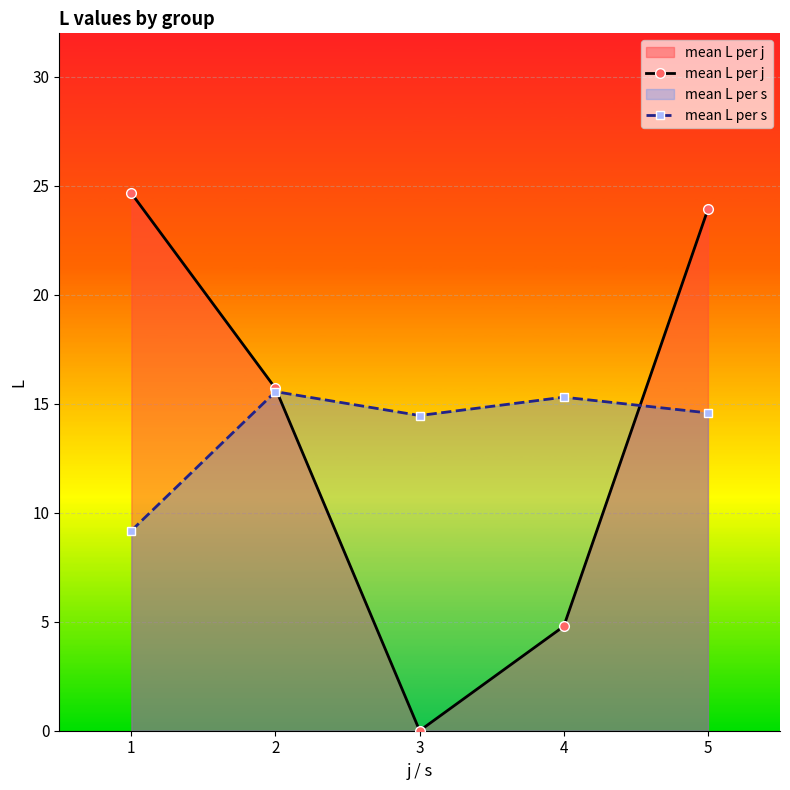

True or false: s has a value of 6.7 at 24.

False